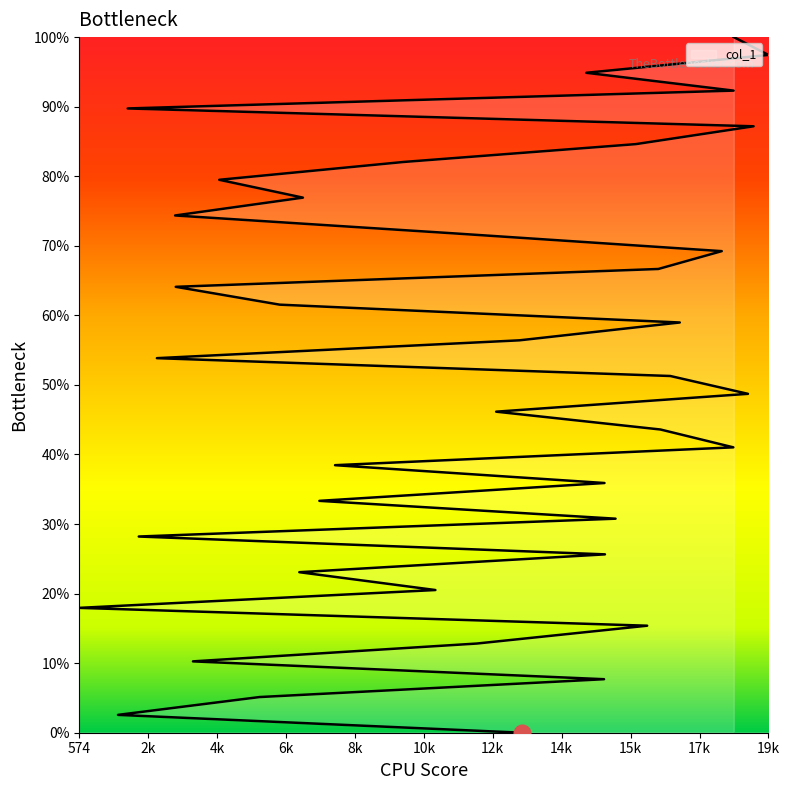

What is the maximum value shown in the chart?

100.0